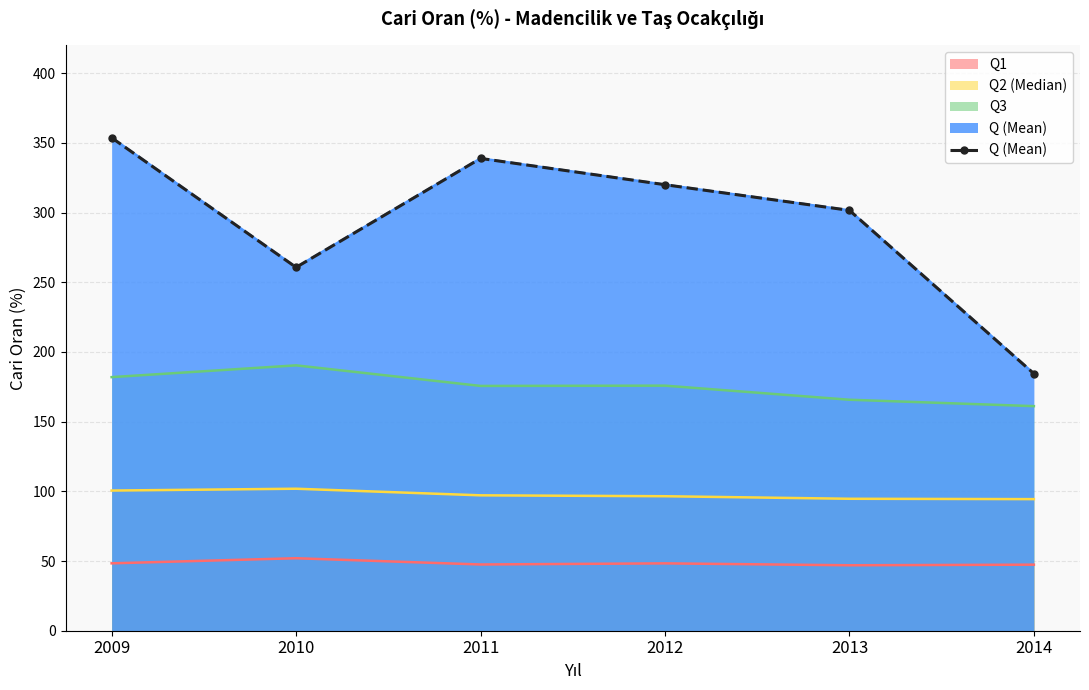

Is it true that the value at 2009 is 353.7?

True